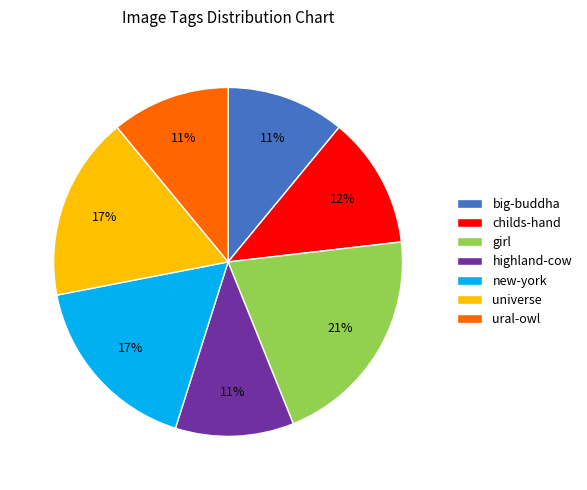

How many segments does this pie chart have?

7